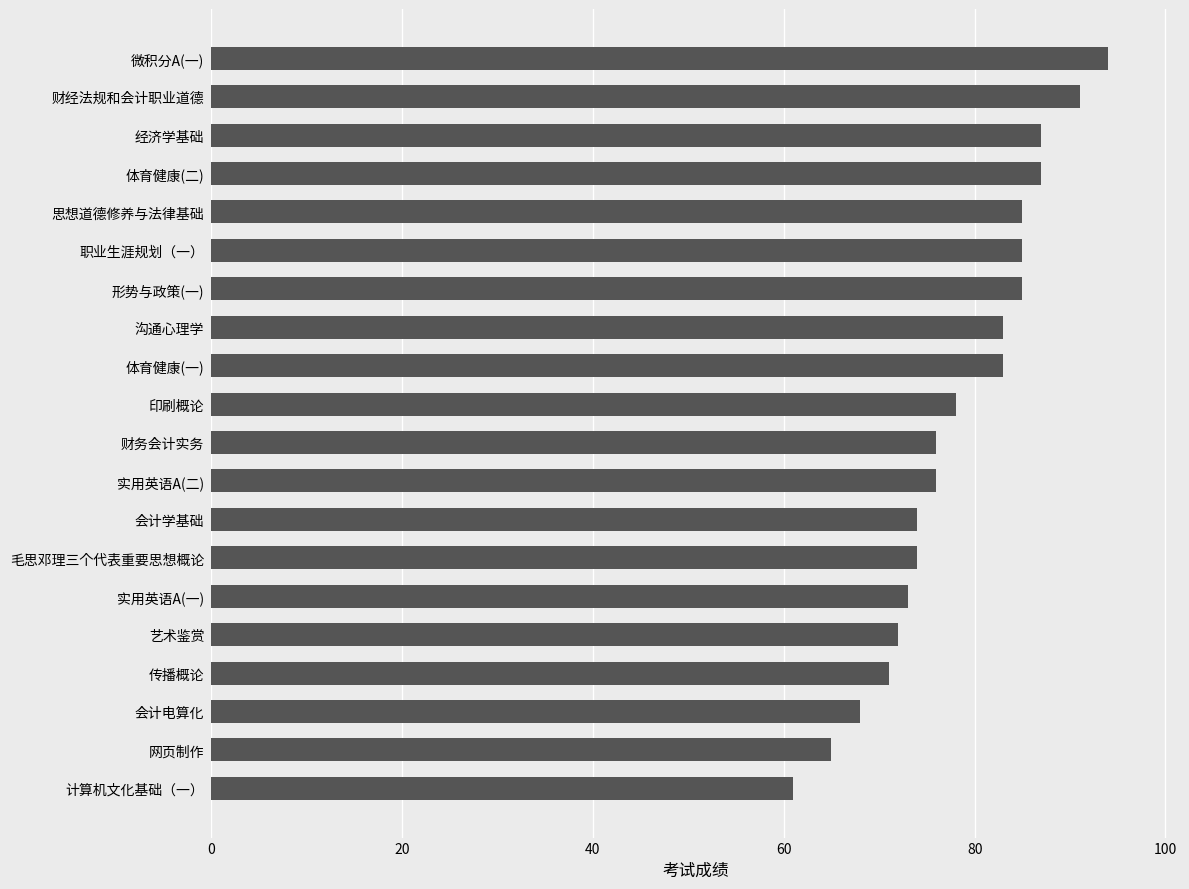

What value does the data have at 印刷概论?

78